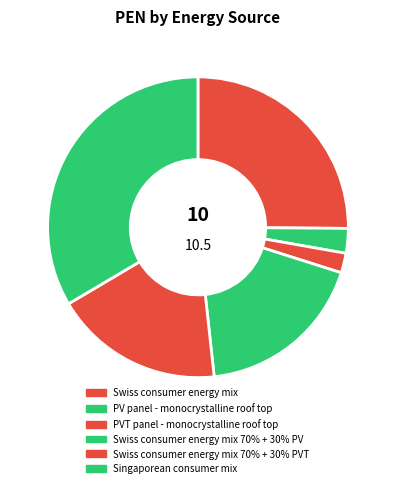

Which slice is the largest?

Singaporean consumer mix